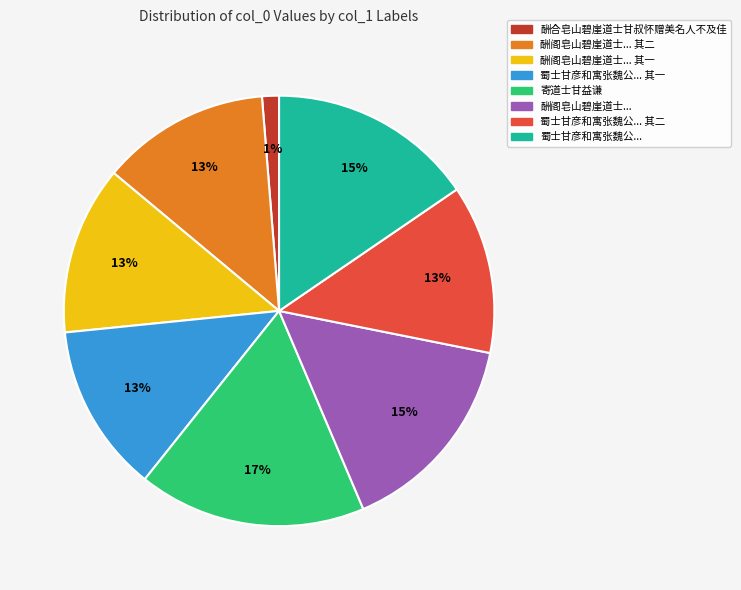

To the nearest percent, what portion does 酬阁皂山碧崖道士... represent?

15%